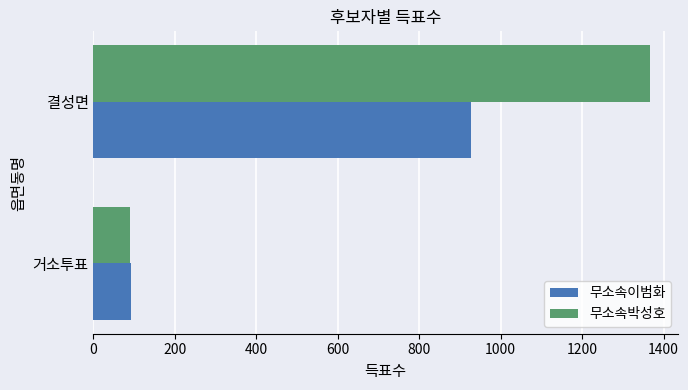

The 무소속박성호 series shows 1367 at 결성면. True or false?

True